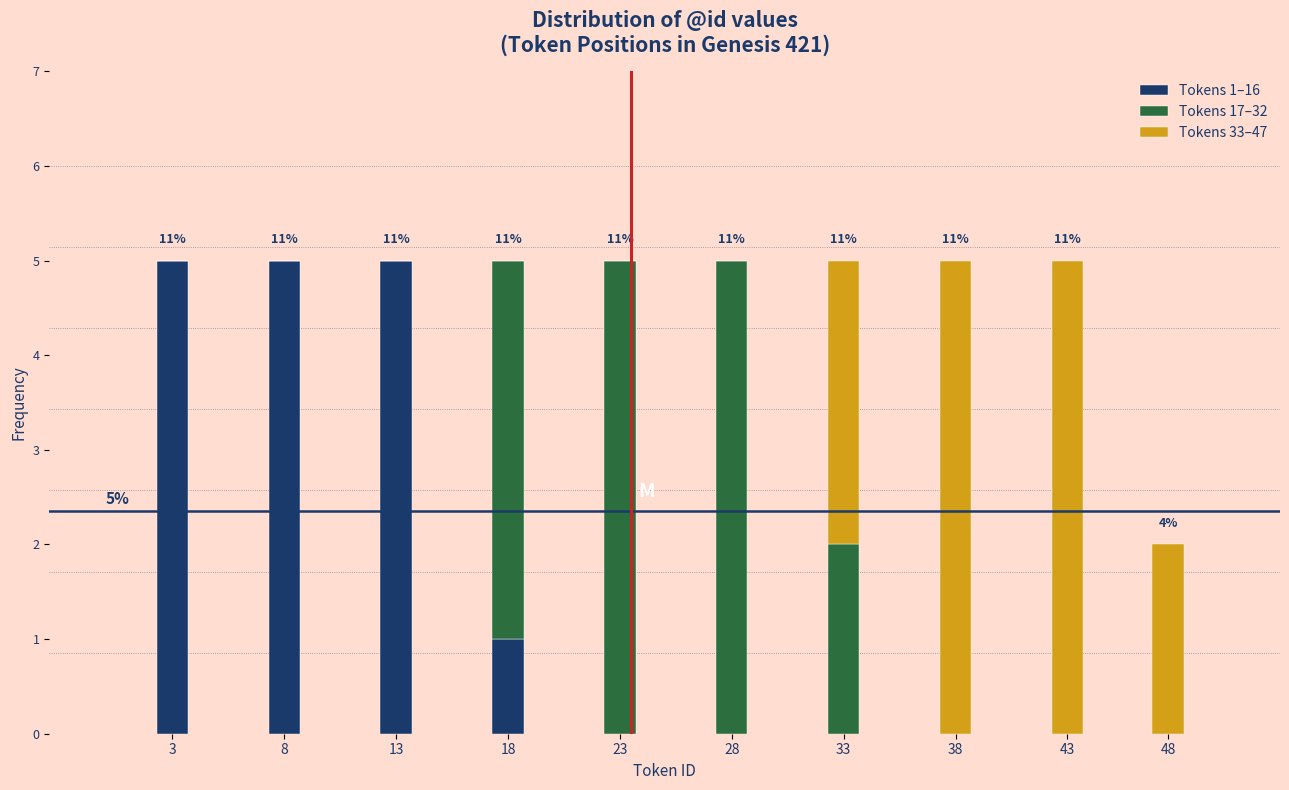

Reading right to left, transcribe the values for Tokens 1–16.

48=0	43=0	38=0	33=0	28=0	23=0	18=1	13=5	8=5	3=5